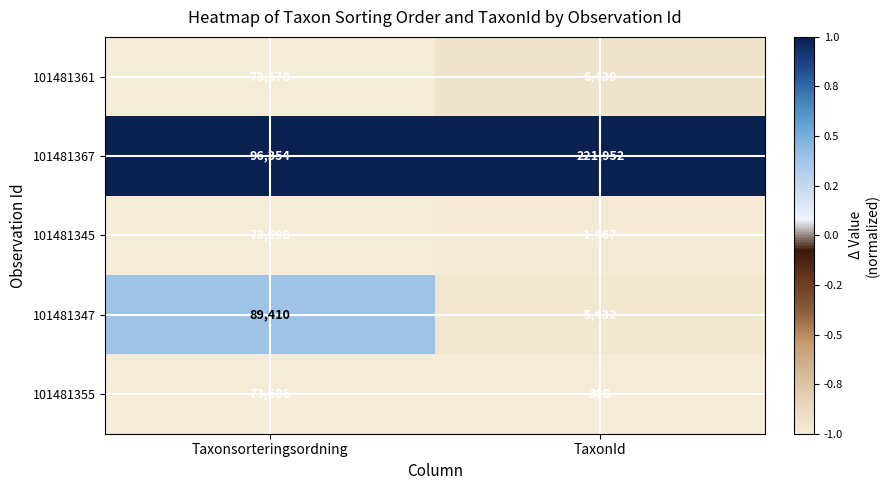

True or false: 101481347 has a value of 5432 at TaxonId.

True